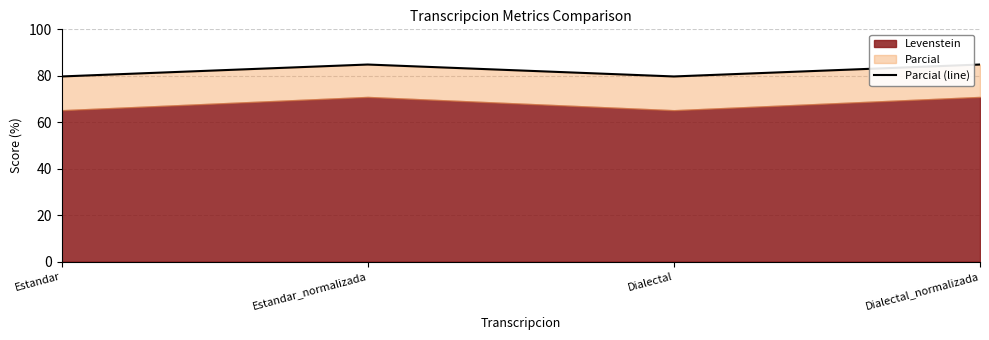

Reading left to right, what are all the values shown in this chart?

79.7	84.8	79.7	84.8